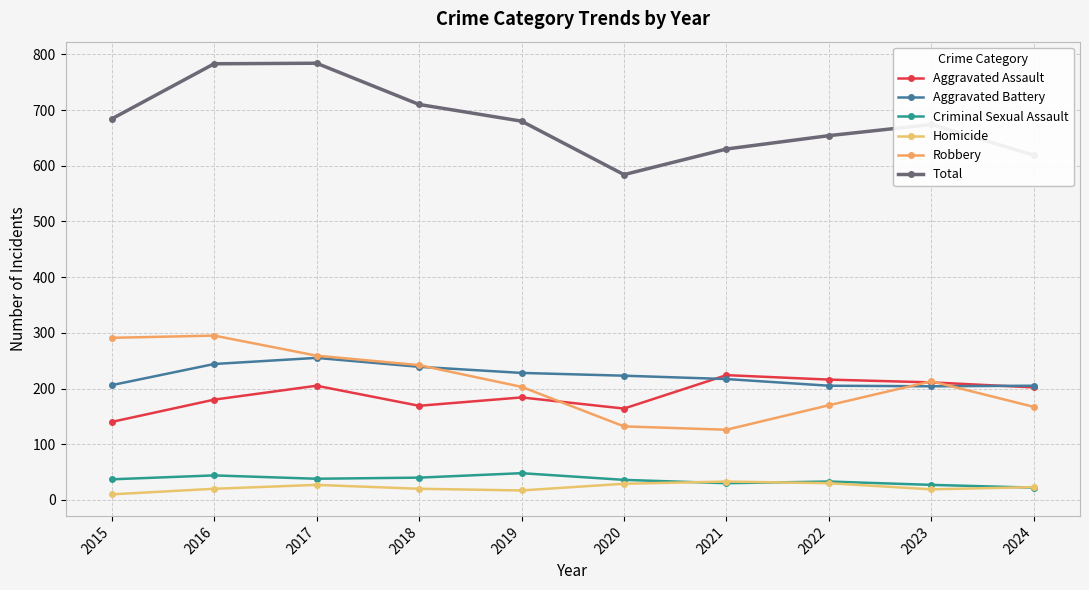

Which category has the lowest value across all series?

2015